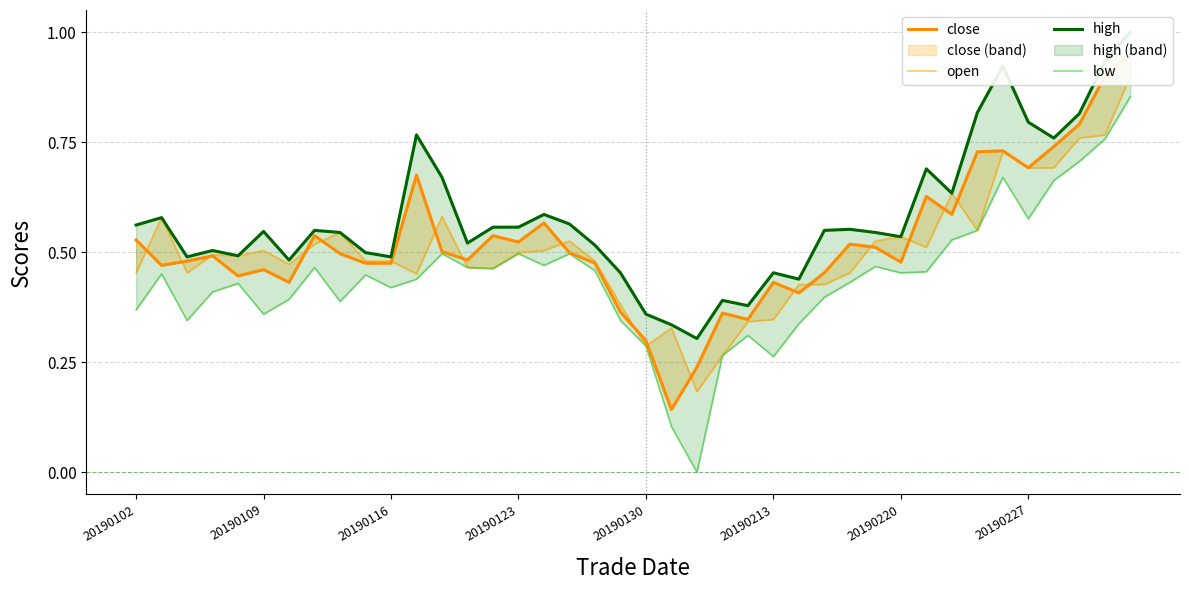

What is the difference between the second highest and minimum values in the open series?

0.6